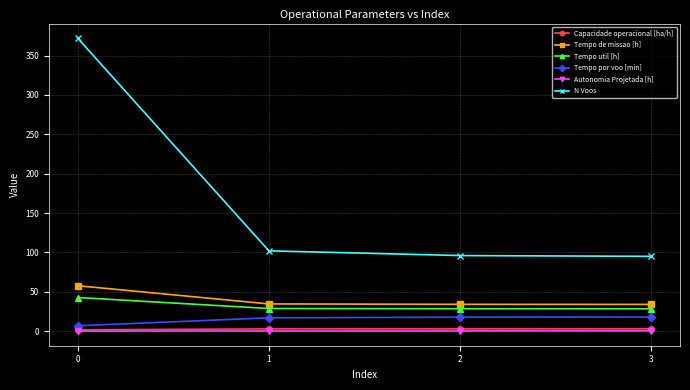

Where does the Tempo por voo [min] series first go above 17?

2